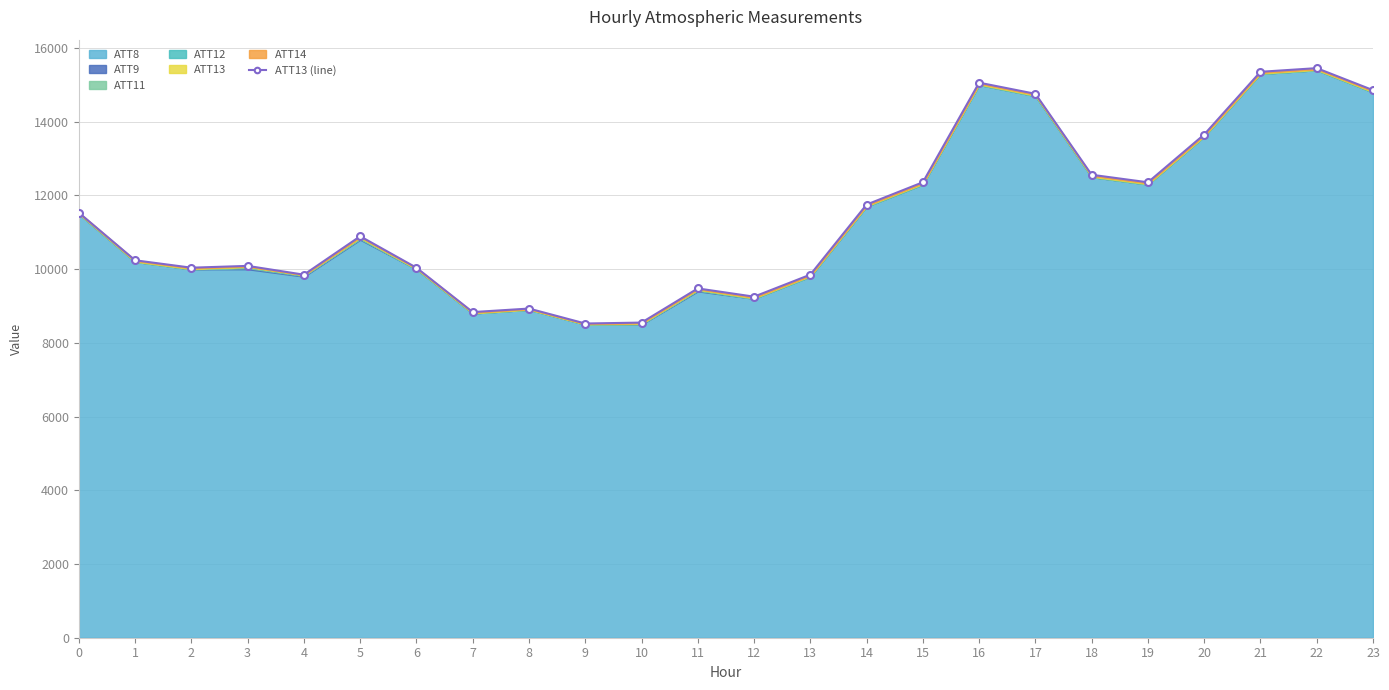

Reading left to right, what are all the values shown in this chart?

11532.5	10241.5	10040.7	10089.5	9851.1	10893.6	10040.0	8836.2	8931.6	8526.0	8551.0	9478.1	9254.6	9851.5	11753.1	12359.2	15061.1	14759.0	12562.2	12357.6	13654.5	15356.2	15455.3	14858.3